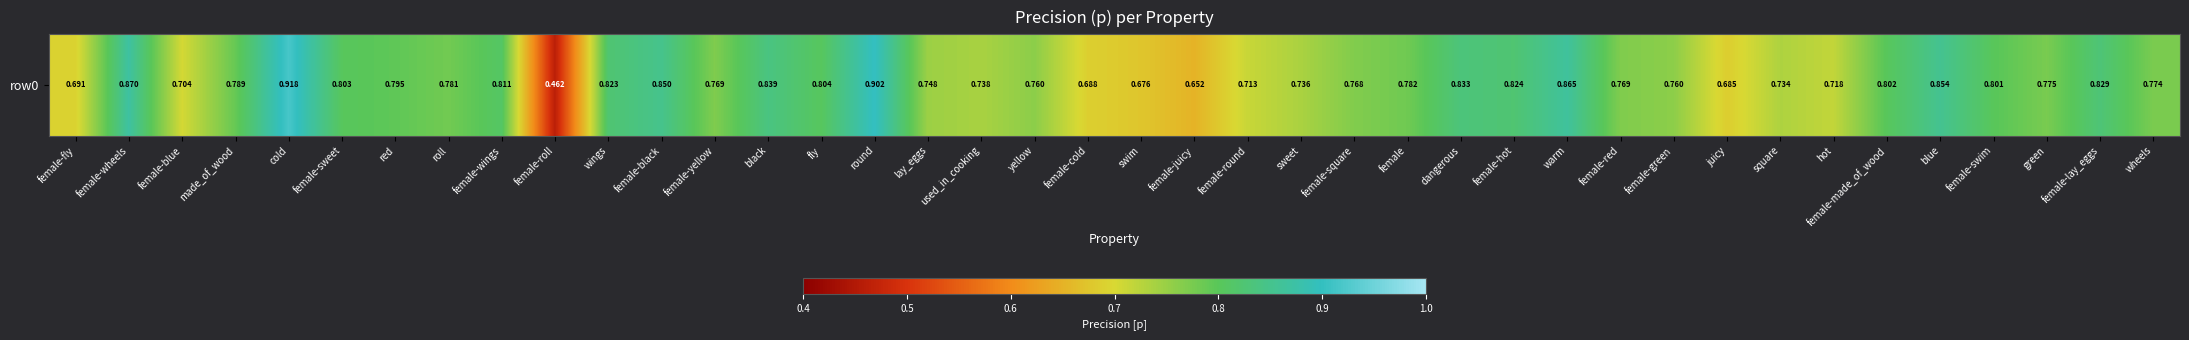

Rank the categories by value from highest to lowest.

cold, round, female-wheels, warm, blue, female-black, black, dangerous, female-lay_eggs, female-hot, wings, female-wings, fly, female-sweet, female-made_of_wood, female-swim, red, made_of_wood, female, roll, green, wheels, female-red, female-yellow, female-square, yellow, female-green, lay_eggs, used_in_cooking, sweet, square, hot, female-round, female-blue, female-fly, female-cold, juicy, swim, female-juicy, female-roll